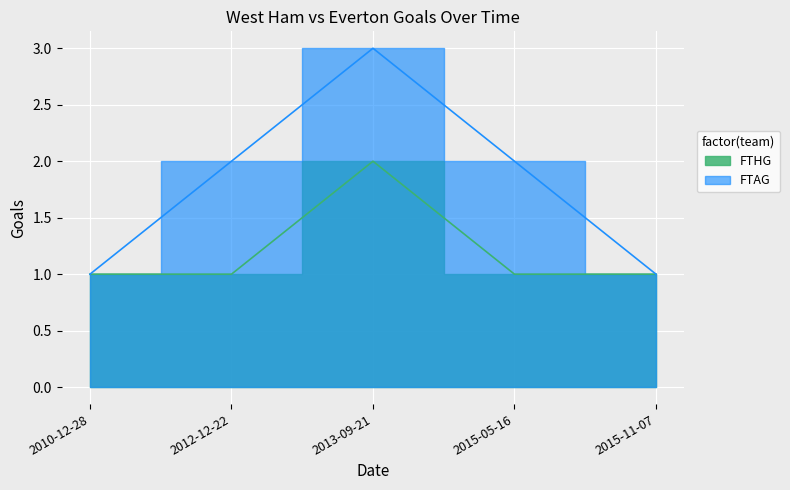

What is the difference between the highest and lowest values at 2012-12-22?

1